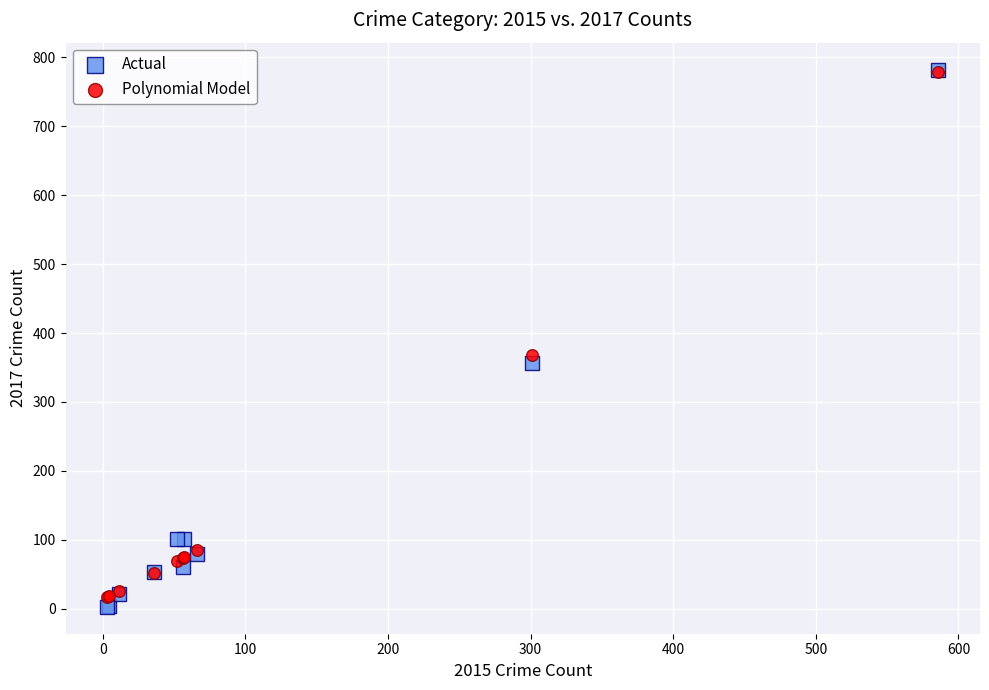

Which series contains the lowest Y value?

Actual